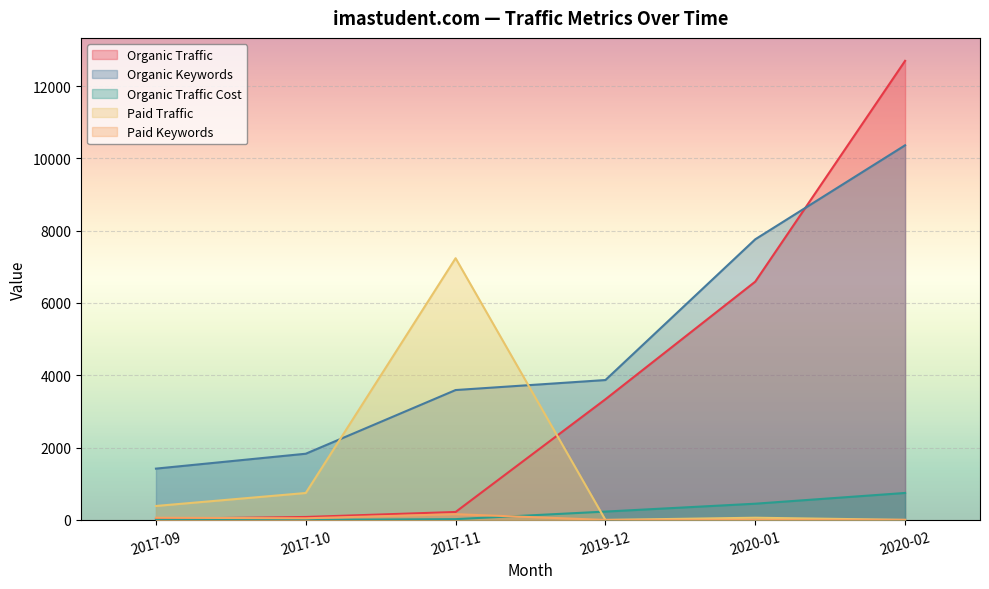

The value of Paid Traffic at 2017-10 is 745. True or false?

True